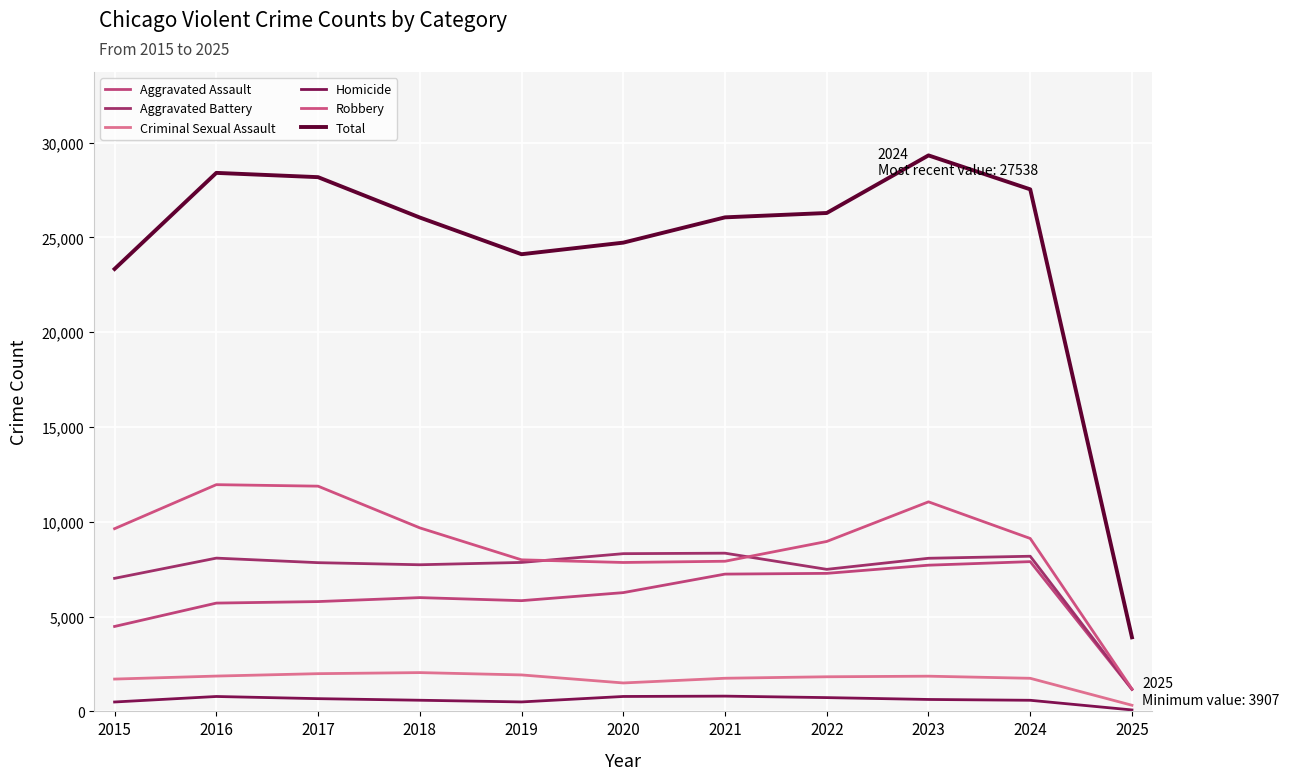

Which series has the widest spread of values?

Total